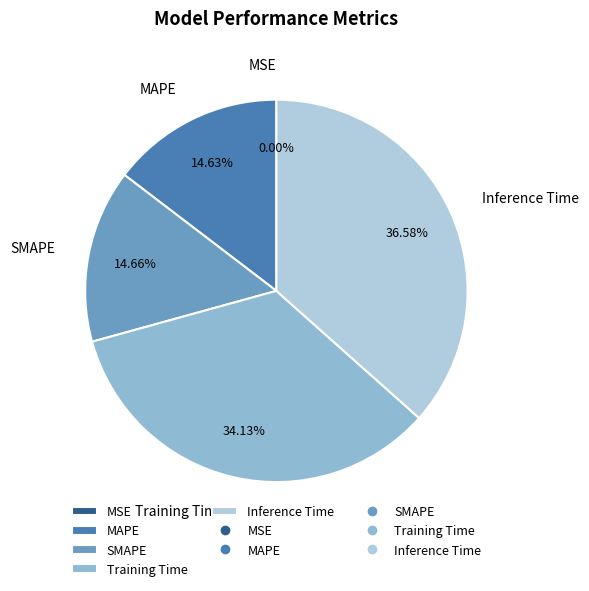

Does MAPE account for over 50% of the chart?

No